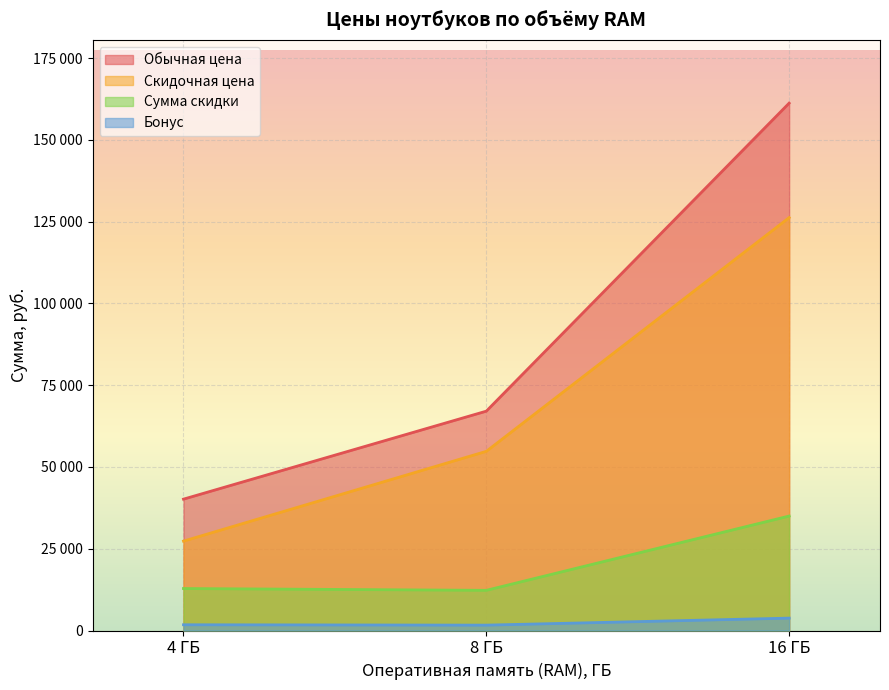

At which label does Бонус reach its peak?

16 ГБ